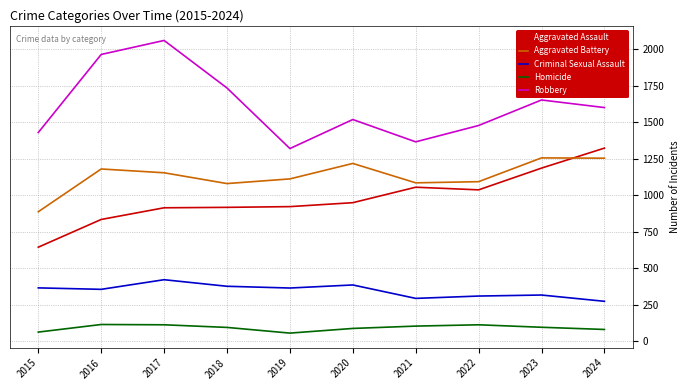

At 2019, list the series in order from largest to smallest.

Robbery, Aggravated Battery, Aggravated Assault, Criminal Sexual Assault, Homicide